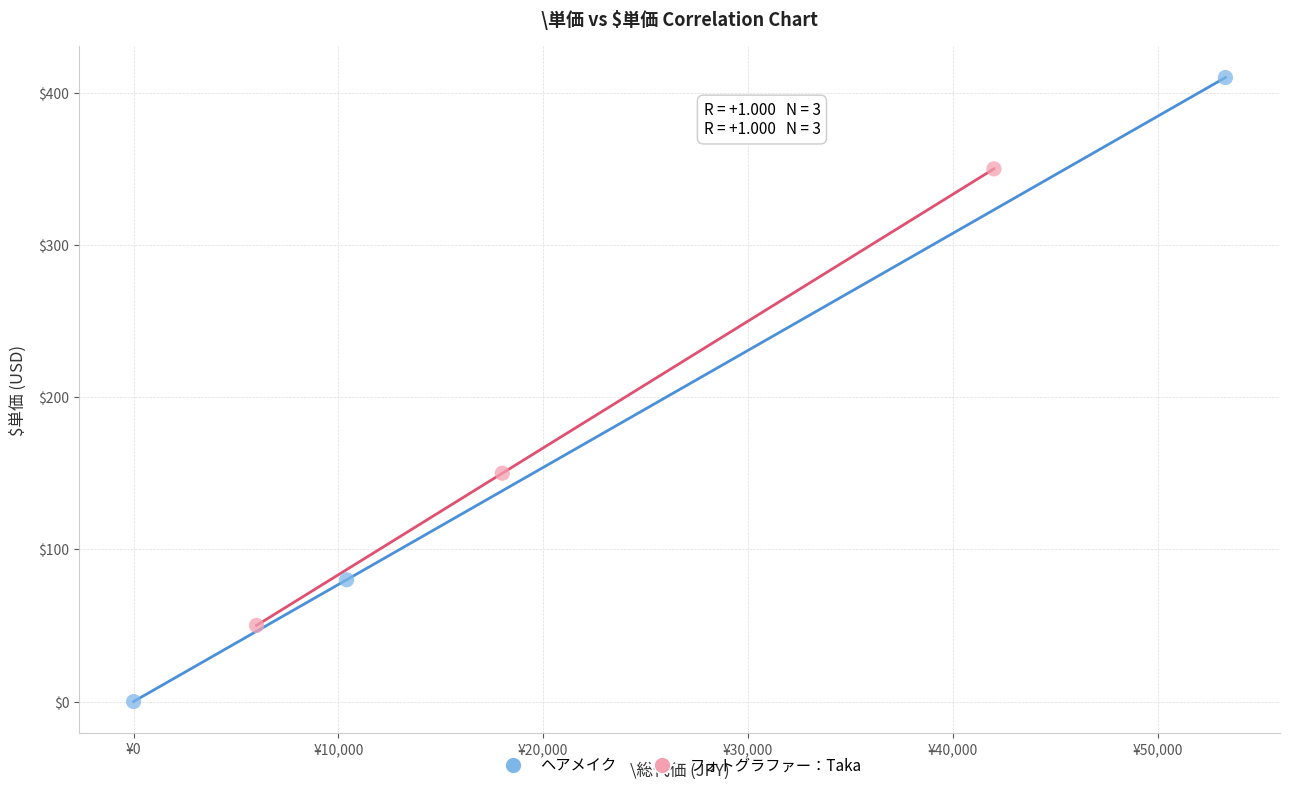

Which series reaches the maximum Y coordinate?

ヘアメイク